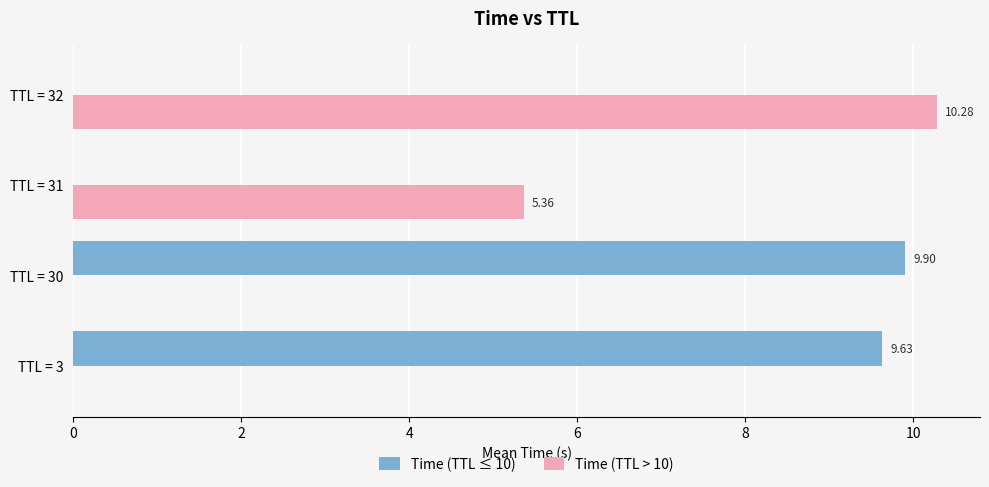

How many positive values does the Time (TTL ≤ 10) series have?

2